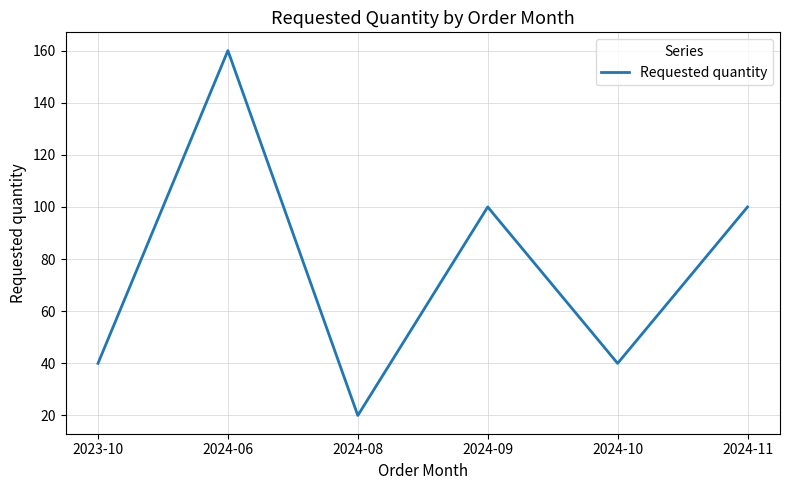

Does the chart display data point markers on the line(s)?

No